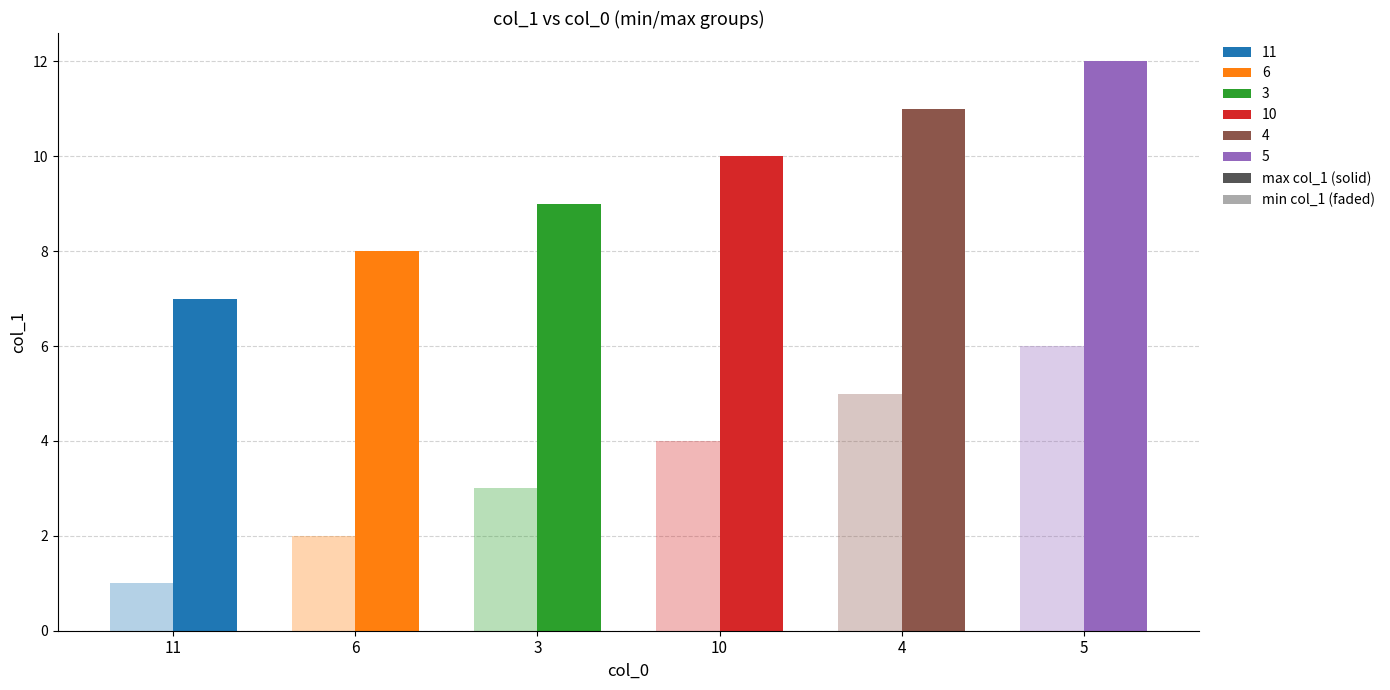

How many col_1 (max) values are between 8 and 11?

4